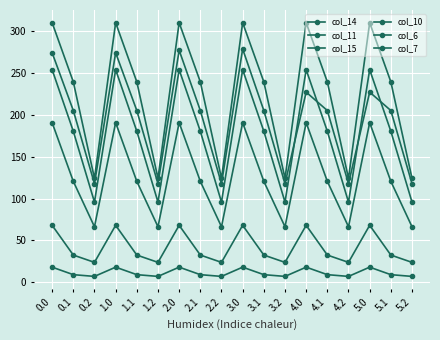

Rank the series at 0.2 from highest to lowest value.

col_11, col_10, col_14, col_15, col_7, col_6